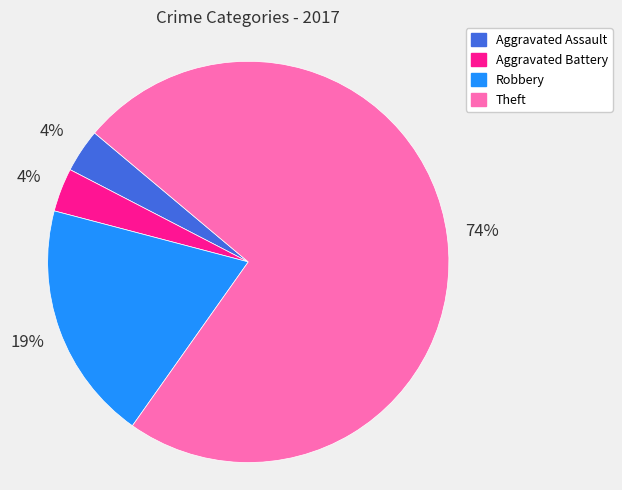

Is it true that Aggravated Assault is 18% of the pie?

False